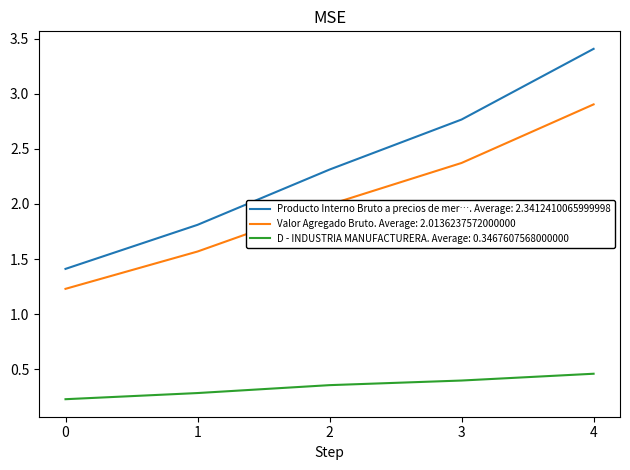

What is the maximum value for Valor Agregado Bruto. Average: 2.0136237572000000?

2.9